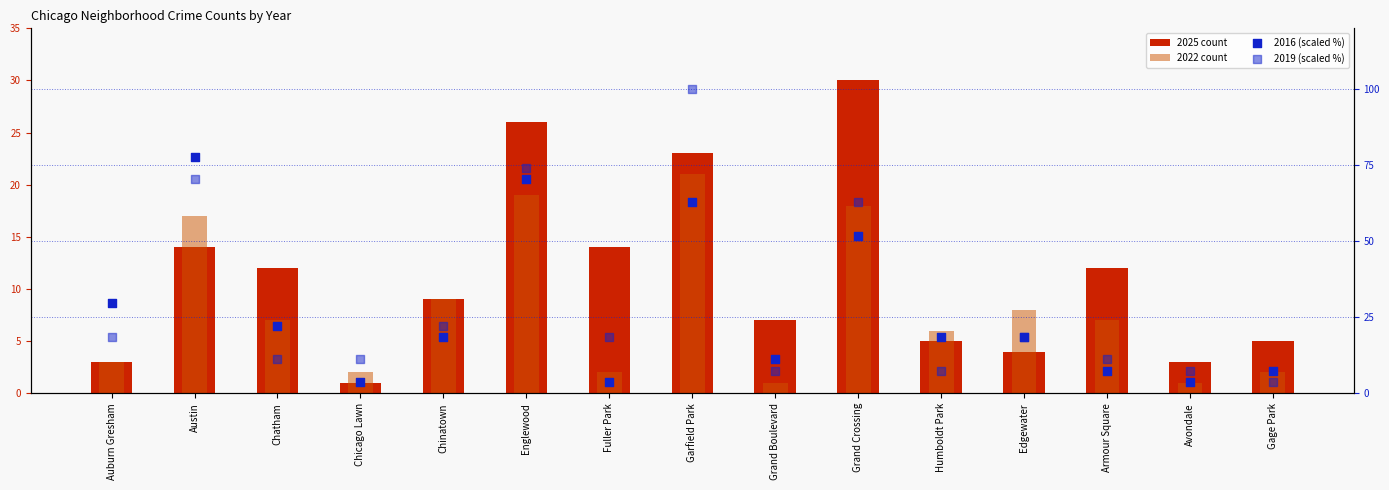

What are all the series names shown in the legend?

2025 count, 2022 count, 2016 (scaled %), 2019 (scaled %)